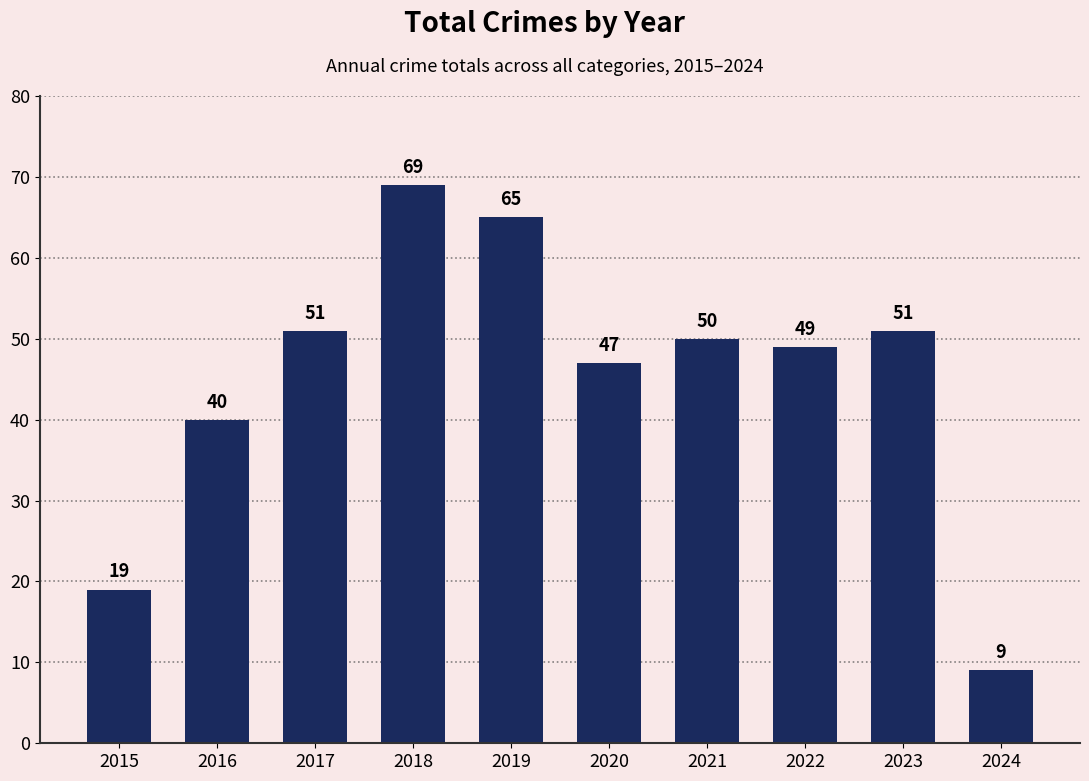

The chart shows a value of 51 at 2023. True or false?

True